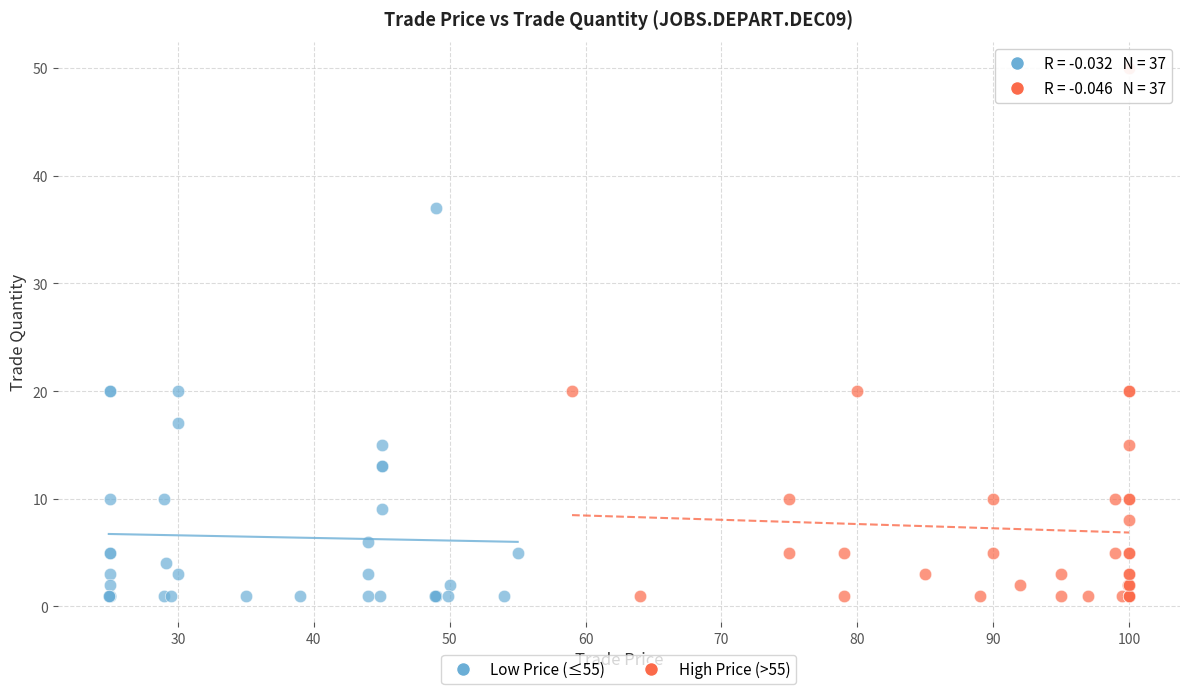

Which series reaches the maximum Y coordinate?

High Price (>55)